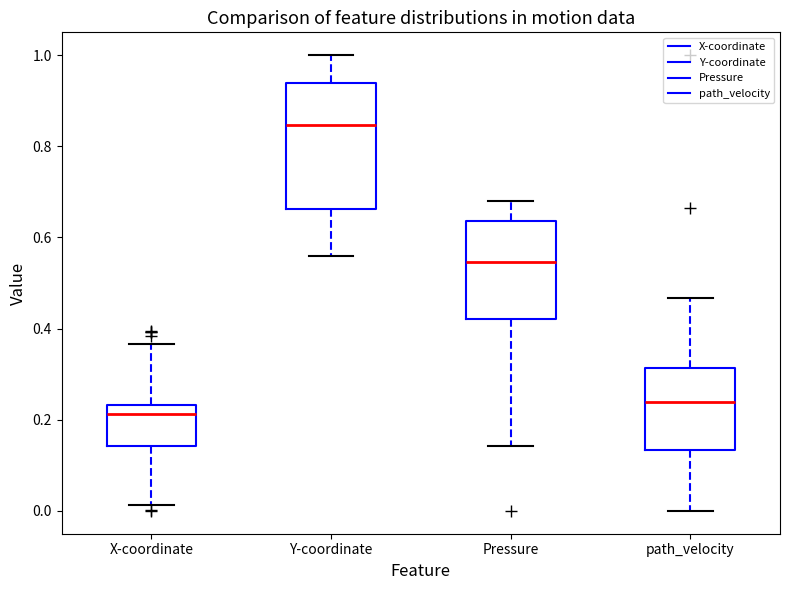

Reading left to right, transcribe this box plot: for each box, give where its median line is, the range the box spans, and where its two whiskers end, as read against the y-axis. The values are not printed on the chart, so give them approximately, as read against the axis.

X-coordinate: median 0.22, box 0.14 to 0.24, whiskers 0.02 to 0.36
Y-coordinate: median 0.84, box 0.66 to 0.94, whiskers 0.56 to 1.00
Pressure: median 0.54, box 0.42 to 0.64, whiskers 0.14 to 0.68
path_velocity: median 0.24, box 0.14 to 0.32, whiskers 0.00 to 0.46